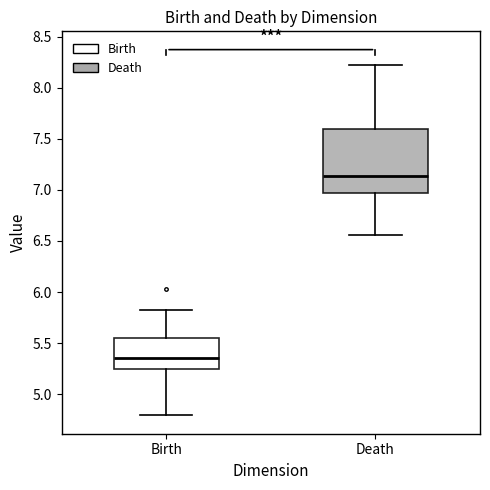

Reading left to right, read every box against the y-axis: the position of its median line, the range the box covers, and the ends of its whiskers. The values are not printed on the chart, so give them approximately, as read against the axis.

Birth: median 5.35, box 5.25 to 5.55, whiskers 4.80 to 5.85
Death: median 7.15, box 6.95 to 7.60, whiskers 6.55 to 8.20